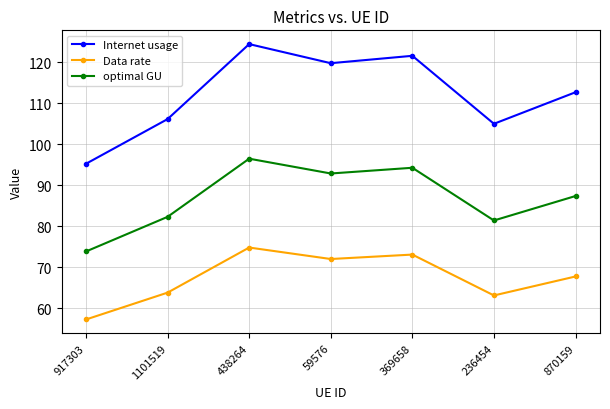

What is the difference between the second highest and second lowest values in the optimal GU series?

12.9